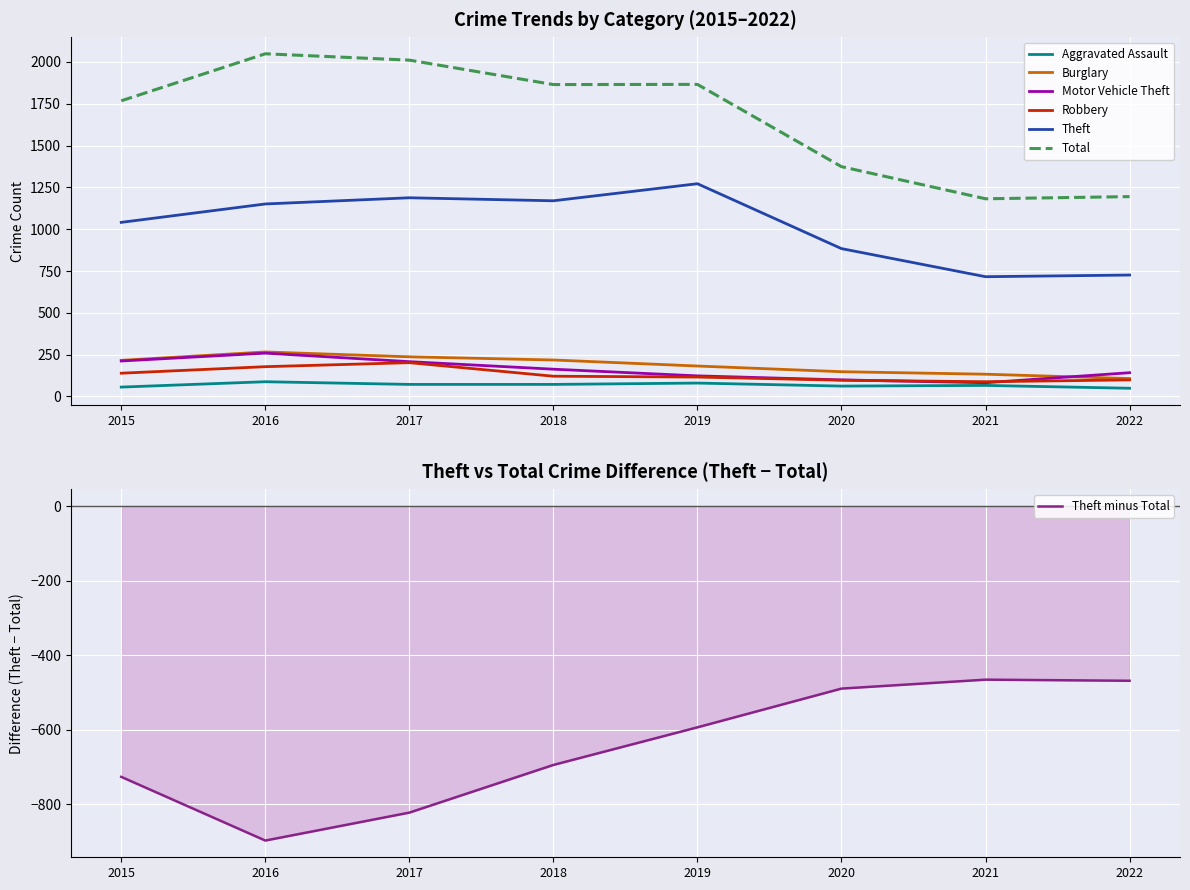

Where is the first local maximum for Theft?

2017